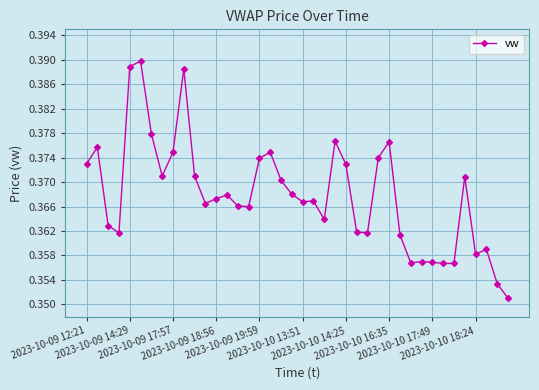

What is the sum of all values?

14.7